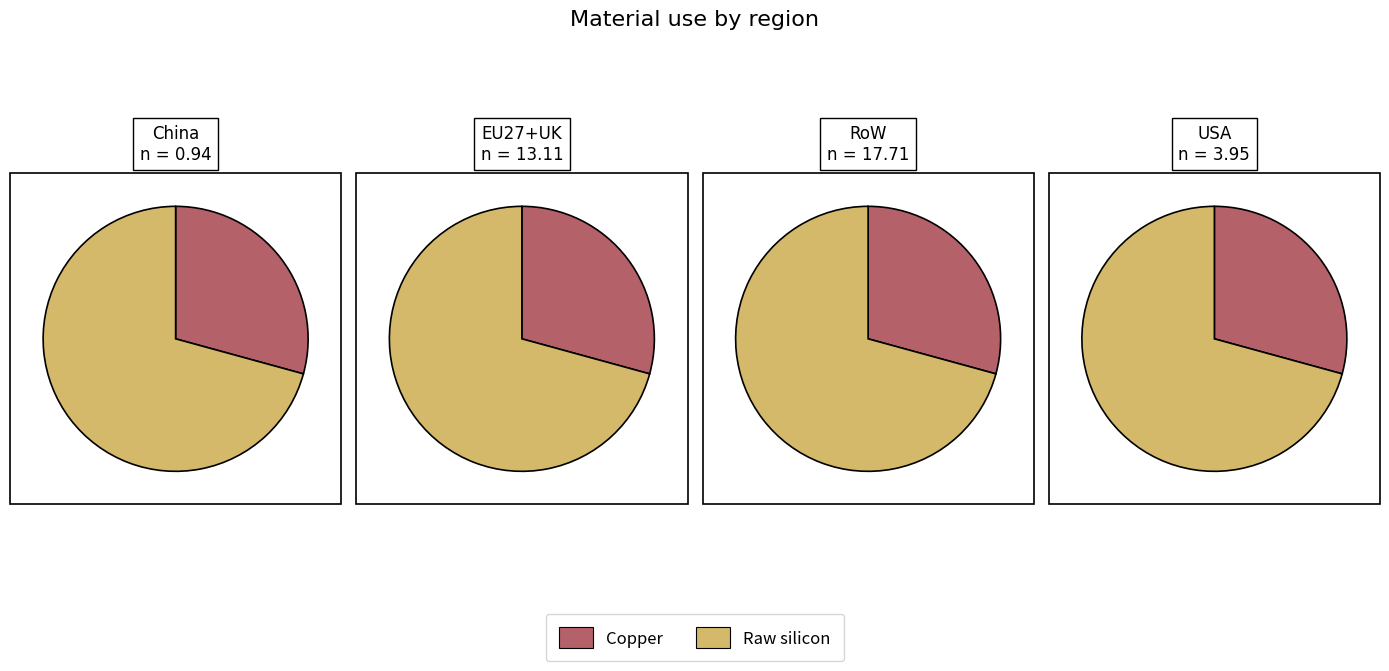

How much of the chart is everything except 1?

63.3%